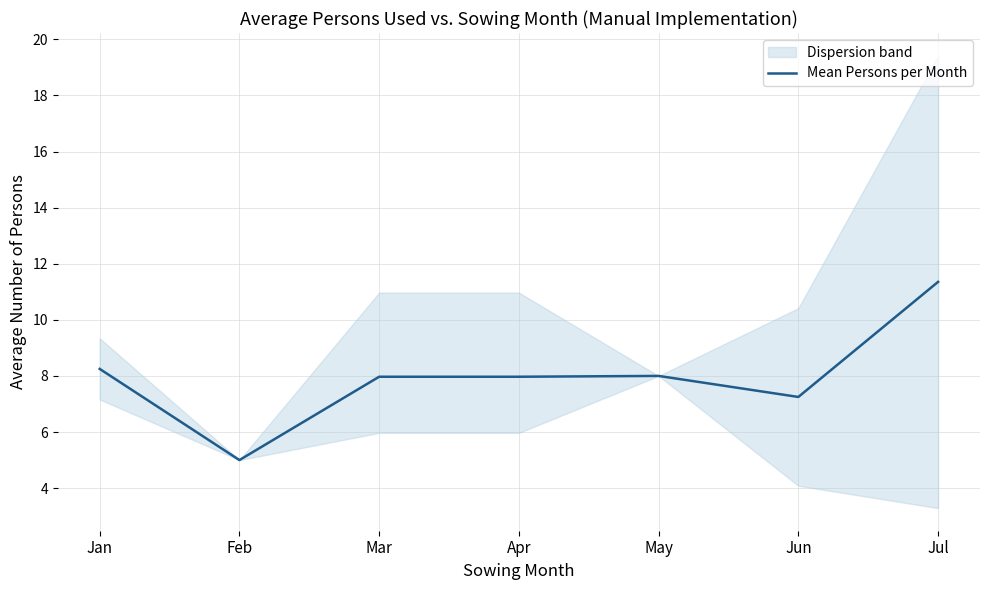

At which category does the data reach its first local valley?

Feb